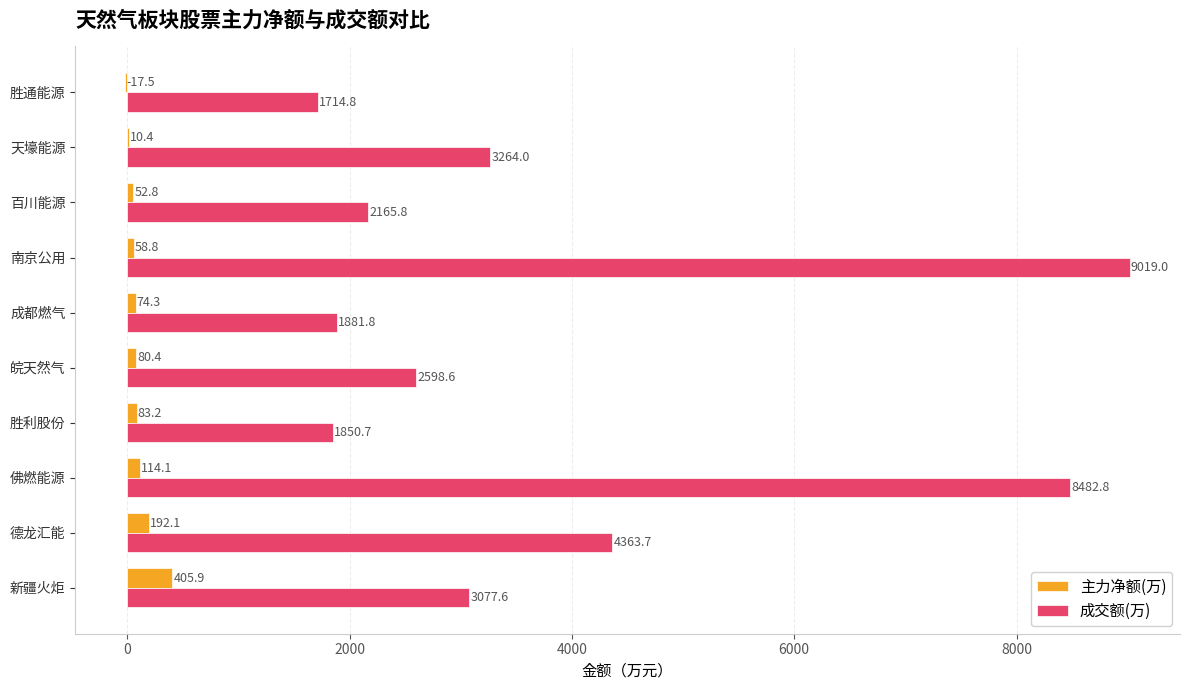

How many values in the 主力净额(万) series exceed 80?

5